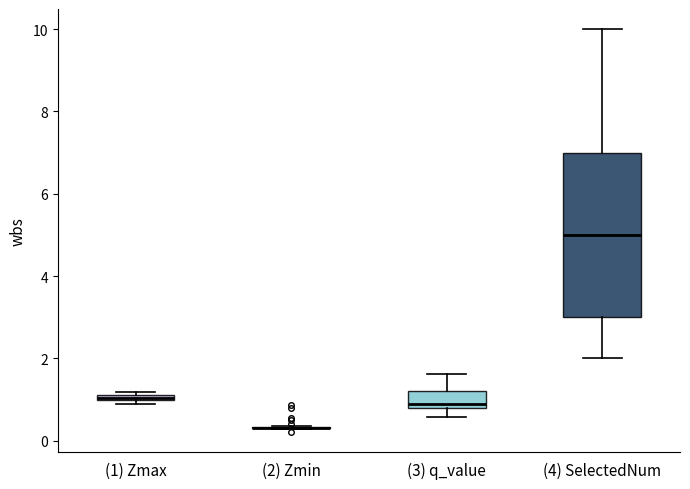

Comparing the boxes themselves (not the whiskers), which one is the tallest?

(4) SelectedNum